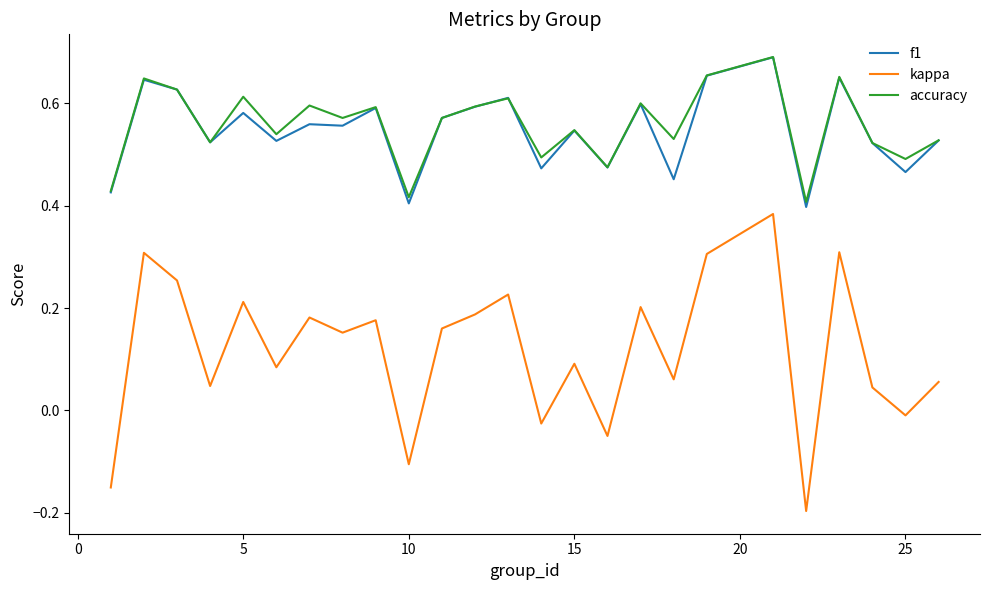

Which series has the widest spread of values?

kappa